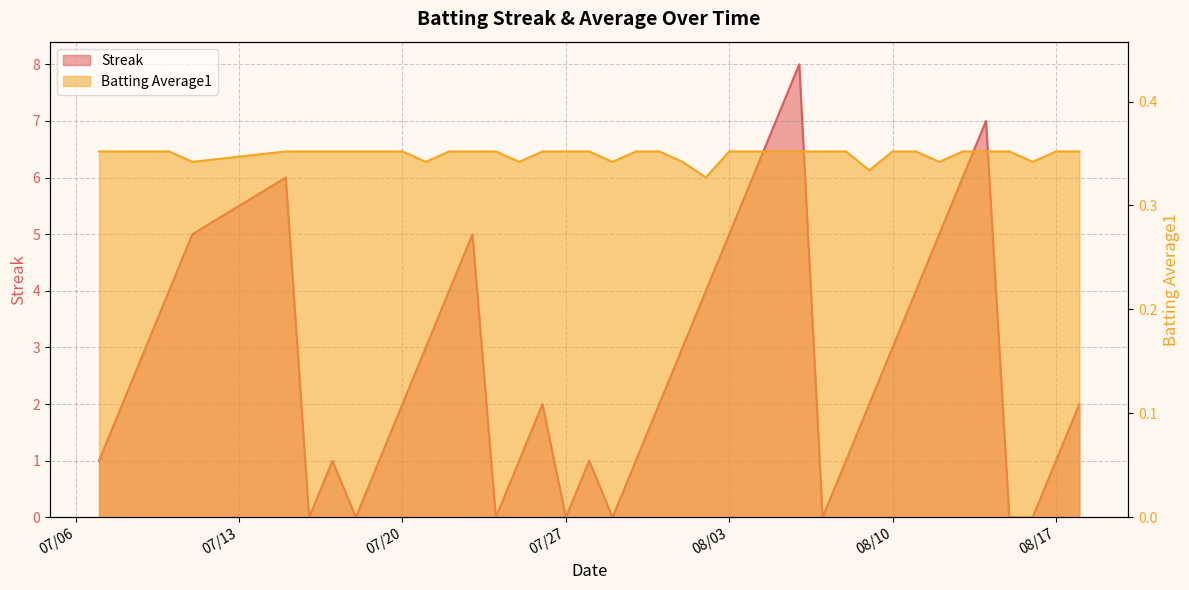

What is the label of the 17th point from the left?

2010-07-26